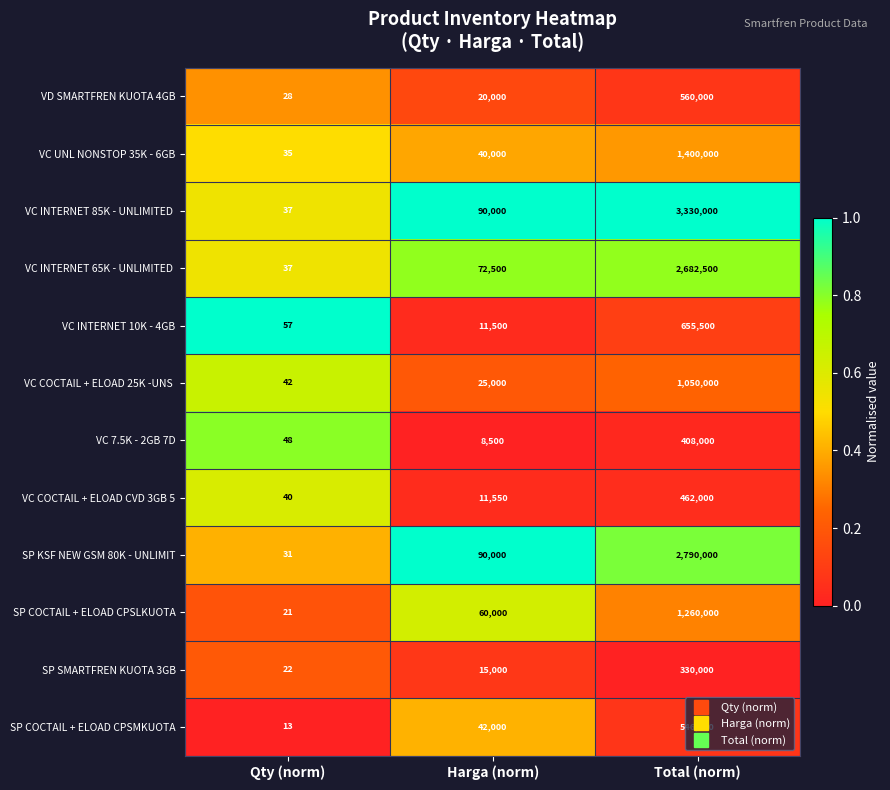

What is the difference between the highest and lowest values at Harga (norm)?

81500